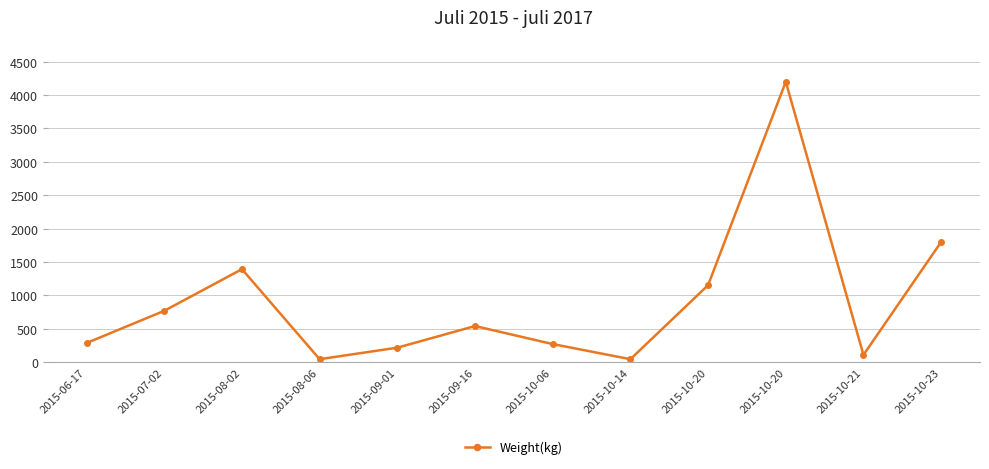

How many values are below 540?

6